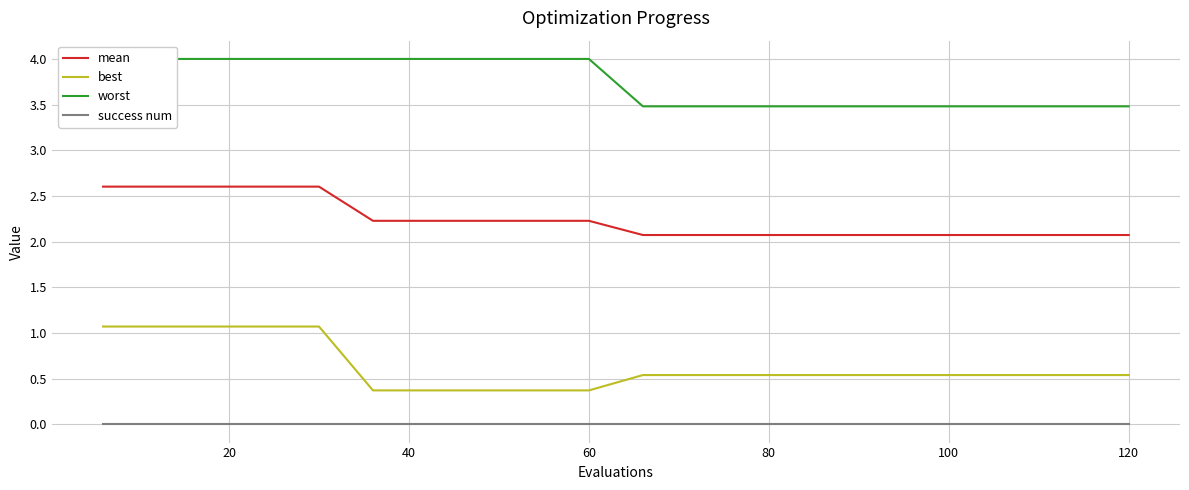

True or false: mean and success num cross at least once.

False